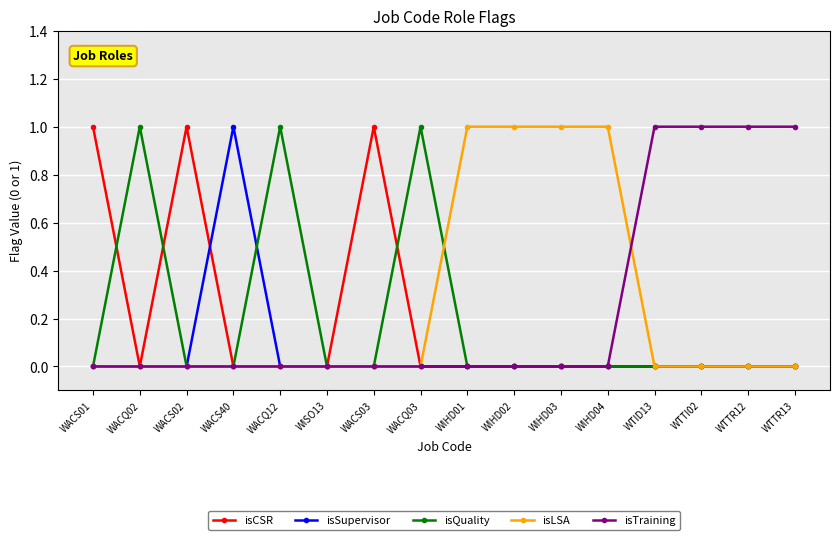

The isSupervisor series shows -1 at WIHD01. True or false?

False